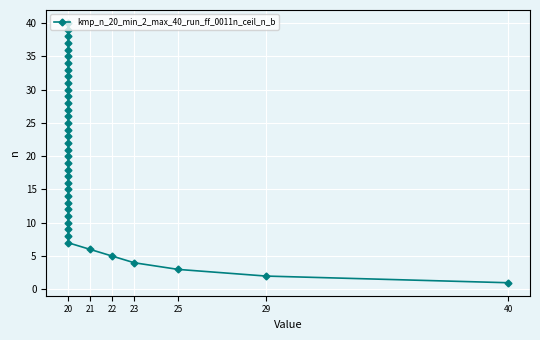

At which label is the value closest to 20?

20